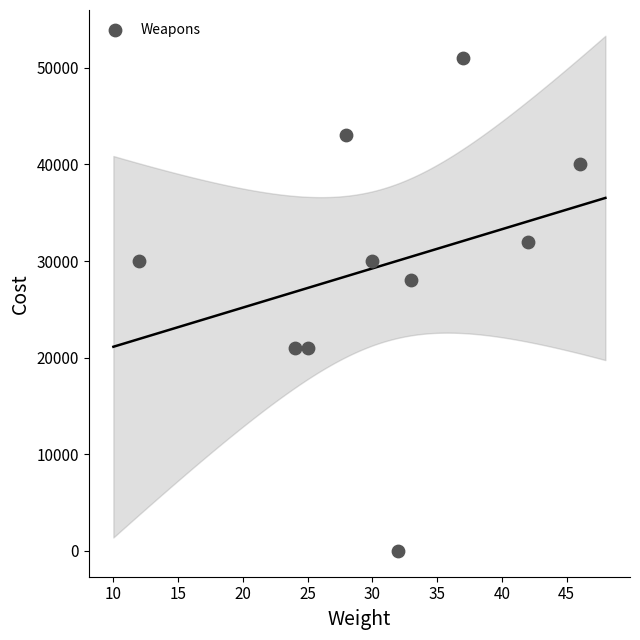

What is the range of Y values (max minus min)?

51000